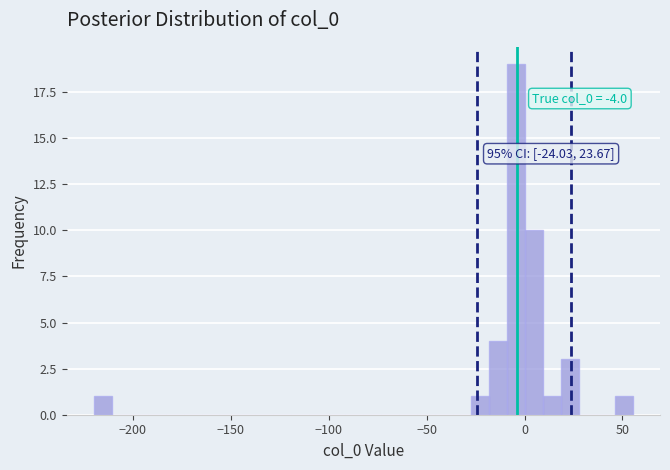

Read against the x-axis, roughly where is the centre of the tallest bar?

-5